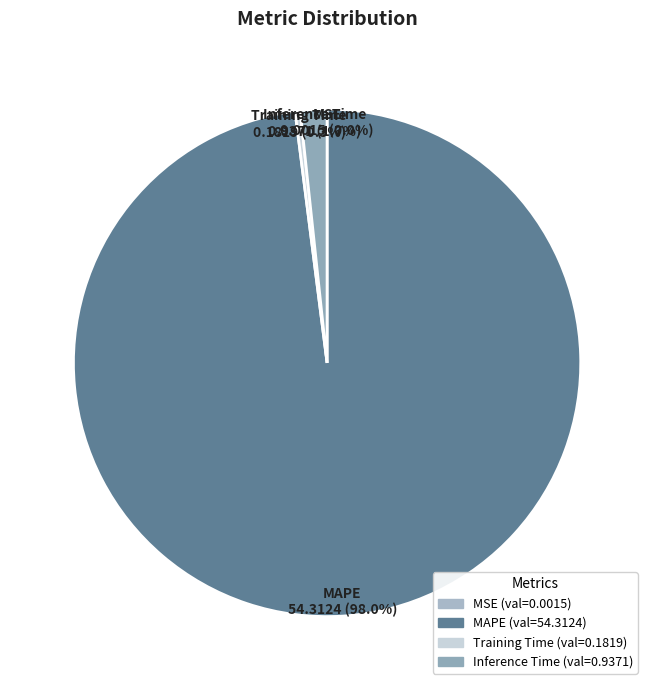

The Training Time slice represents 7% of the pie. True or false?

False